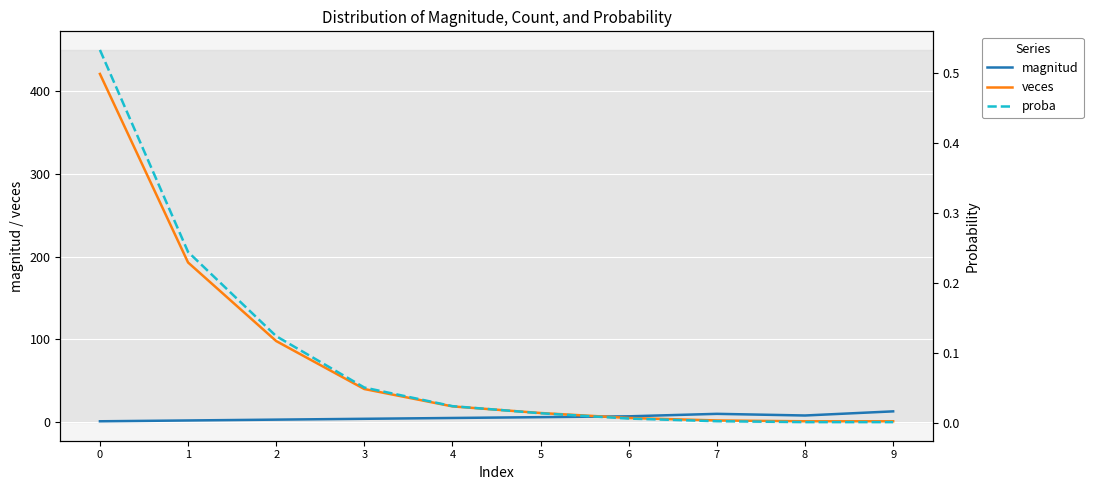

Reading left to right, list all the values displayed in this chart.

magnitud: 0=1.0	1=2.0	2=3.0	3=4.0	4=5.0	5=6.0	6=7.0	7=10.0	8=8.0	9=13.0
veces: 0=421.0	1=193.0	2=98.0	3=40.0	4=19.0	5=11.0	6=5.0	7=2.0	8=1.0	9=1.0
proba: 0=0.5	1=0.2	2=0.1	3=0.1	4=0.0	5=0.0	6=0.0	7=0.0	8=0.0	9=0.0